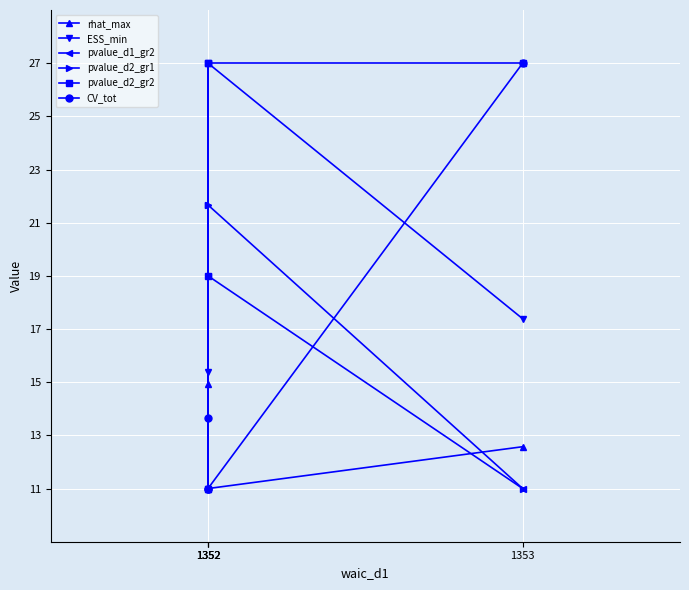

True or false: rhat_max and pvalue_d2_gr2 cross at least once.

True